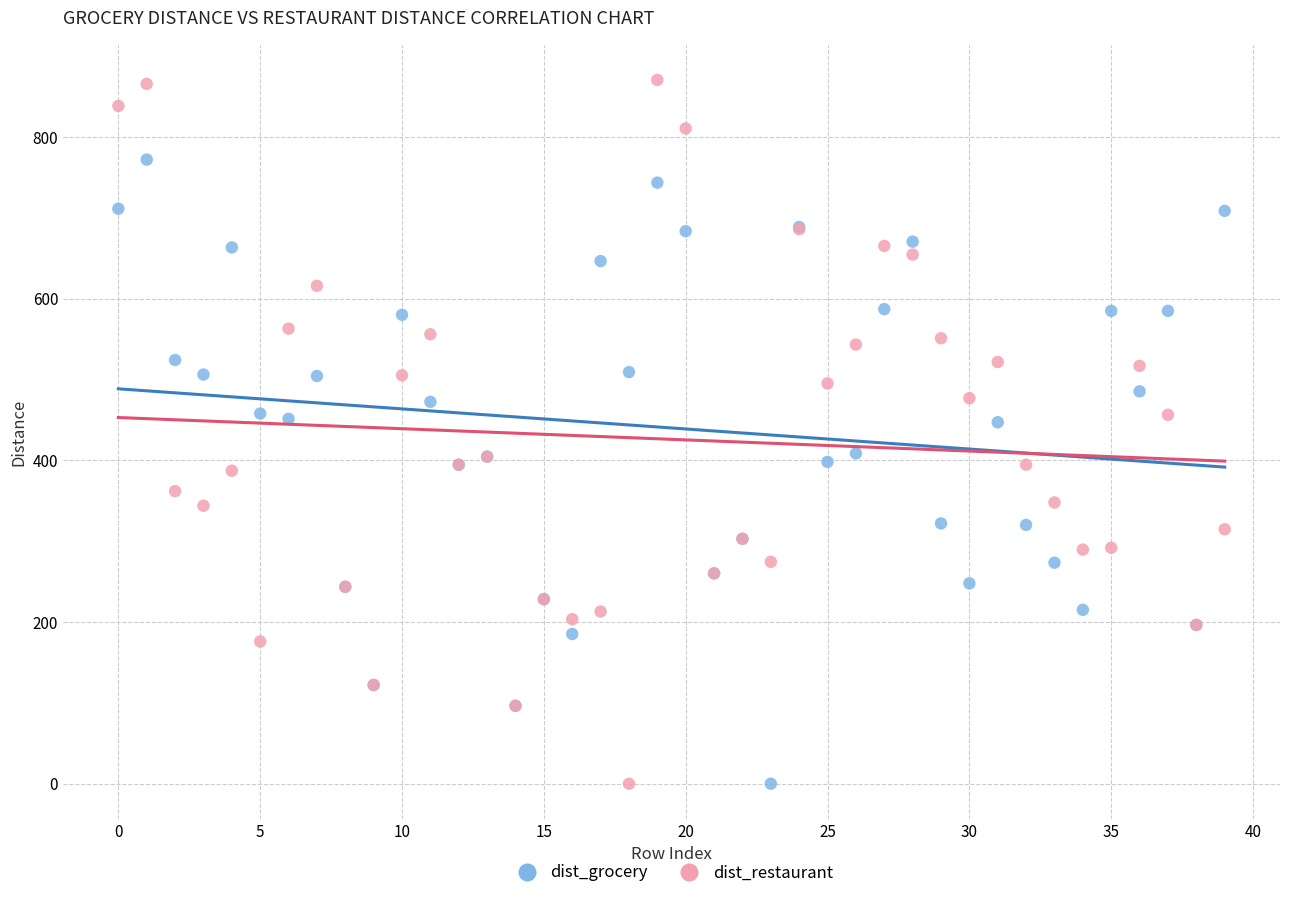

Which series reaches the maximum Y coordinate?

dist_restaurant